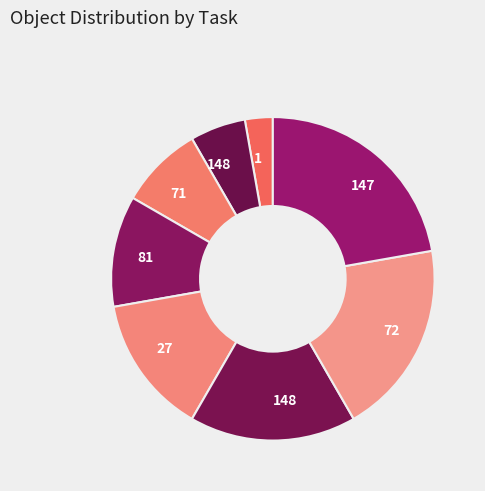

How many segments does this pie chart have?

8